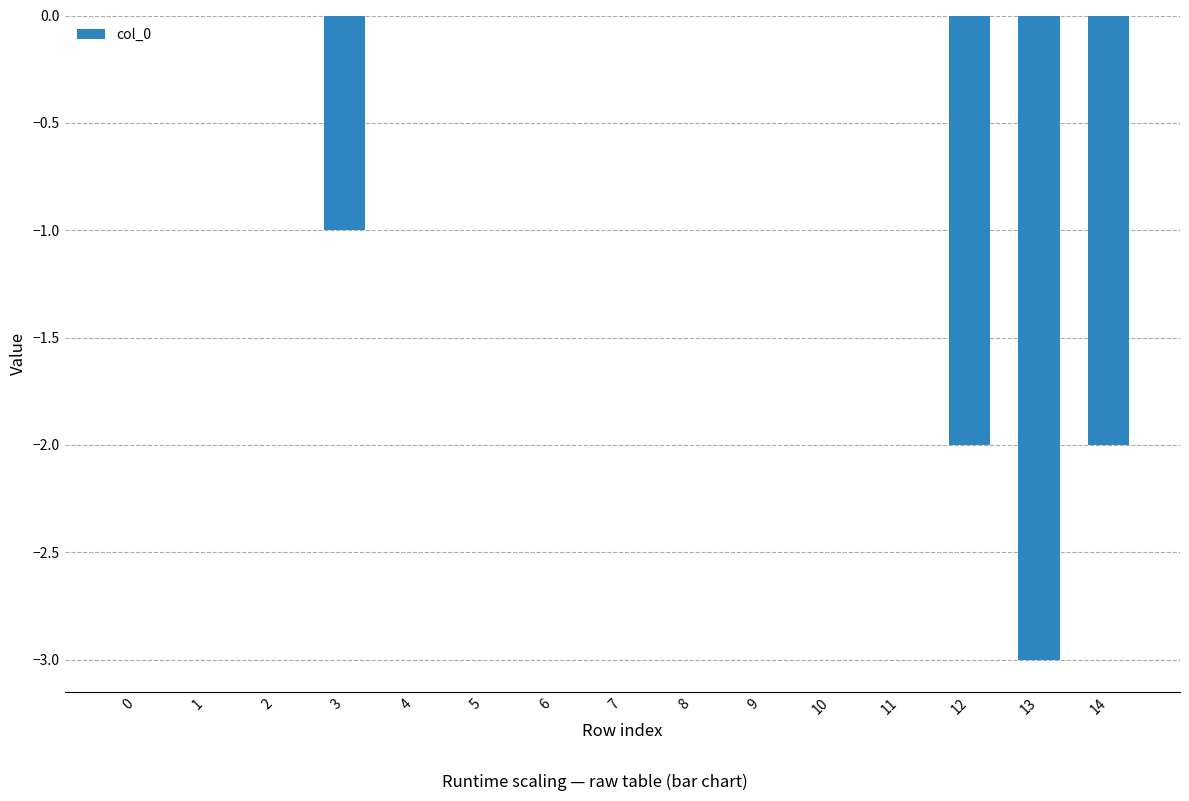

True or false: the data shows 2 at 8.

False